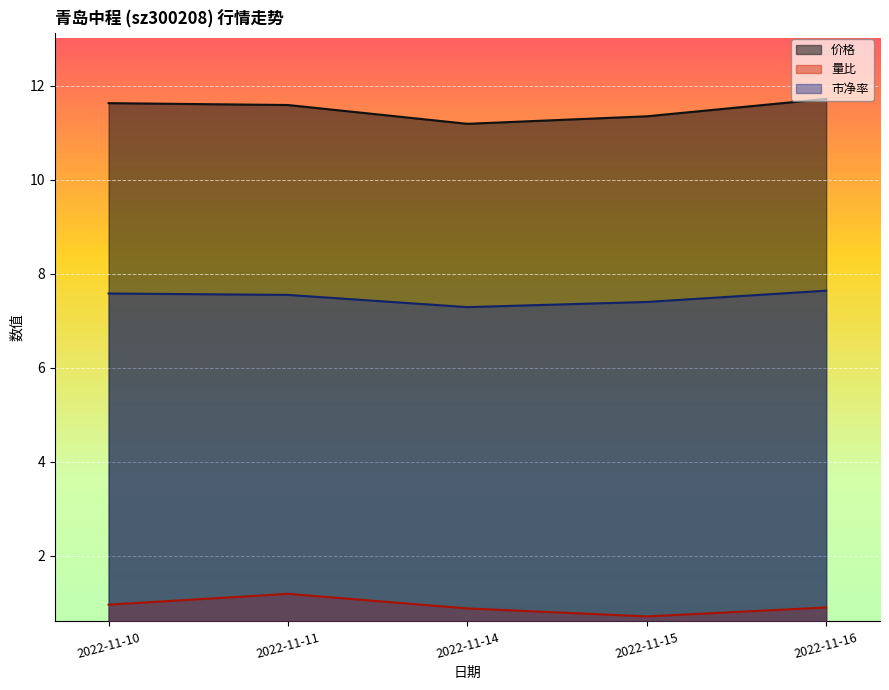

Is it true that 量比 equals 0.7 at 2022-11-15?

True